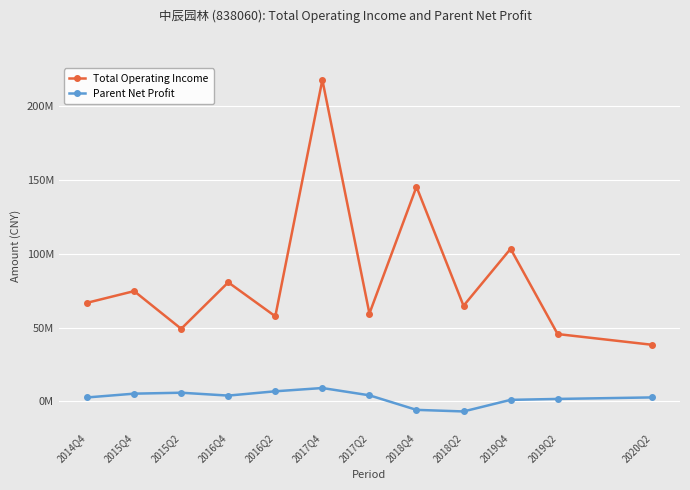

The Parent Net Profit series shows 1040912.4 at 2020Q2. True or false?

False